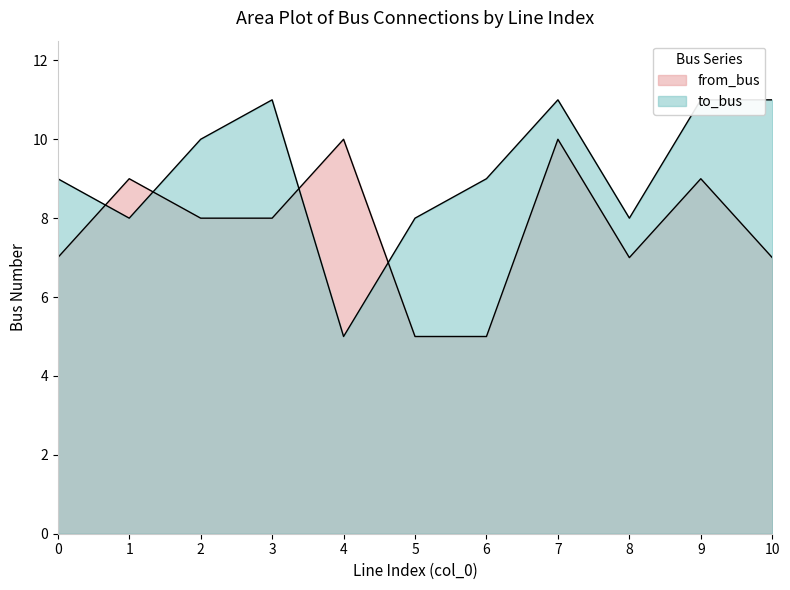

What is the maximum value for to_bus?

11